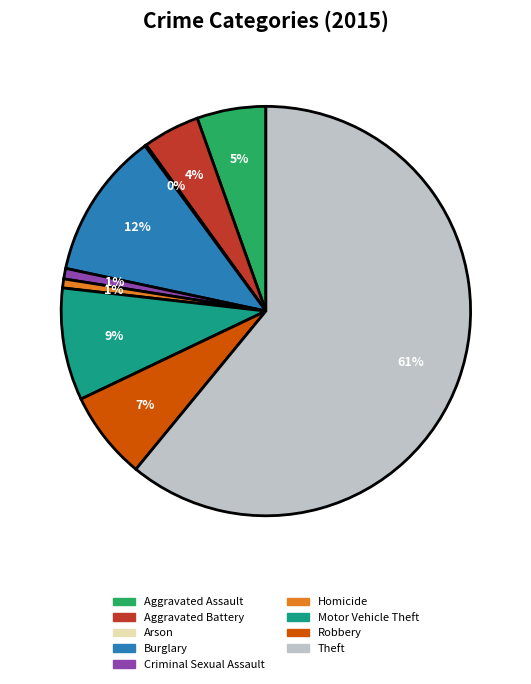

Which category accounts for the majority?

Theft